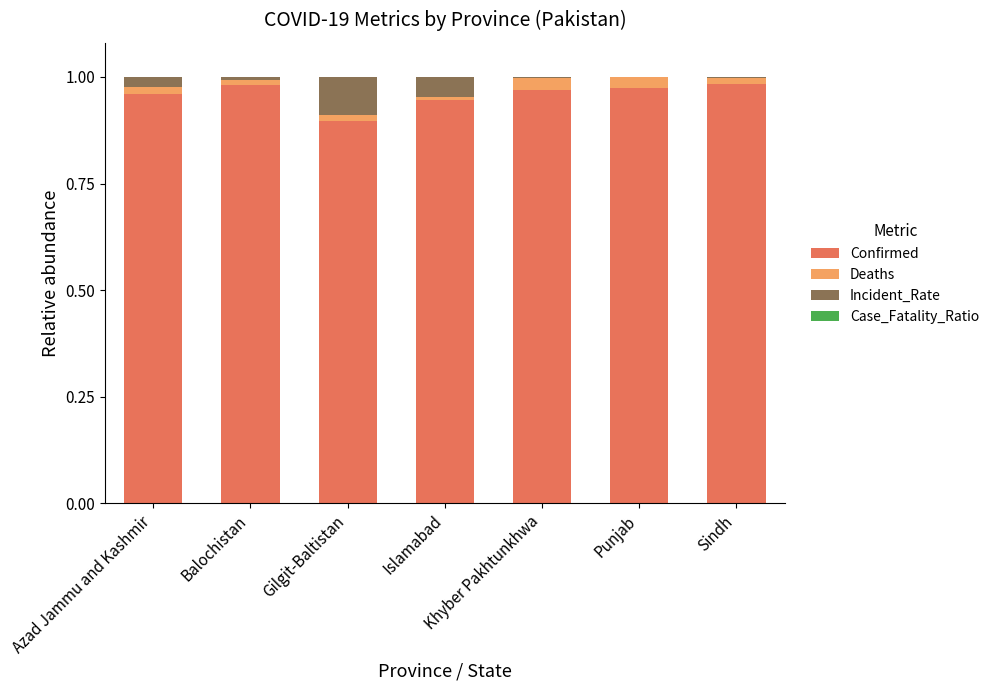

The Confirmed series shows 0.9 at Gilgit-Baltistan. True or false?

True